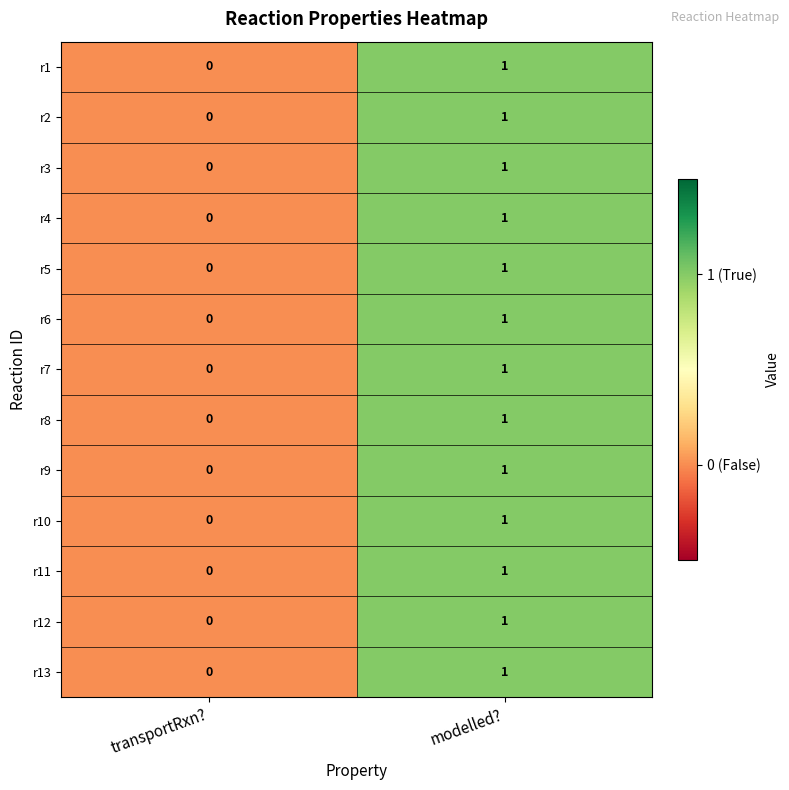

The r7 series shows 0 at transportRxn?. True or false?

True